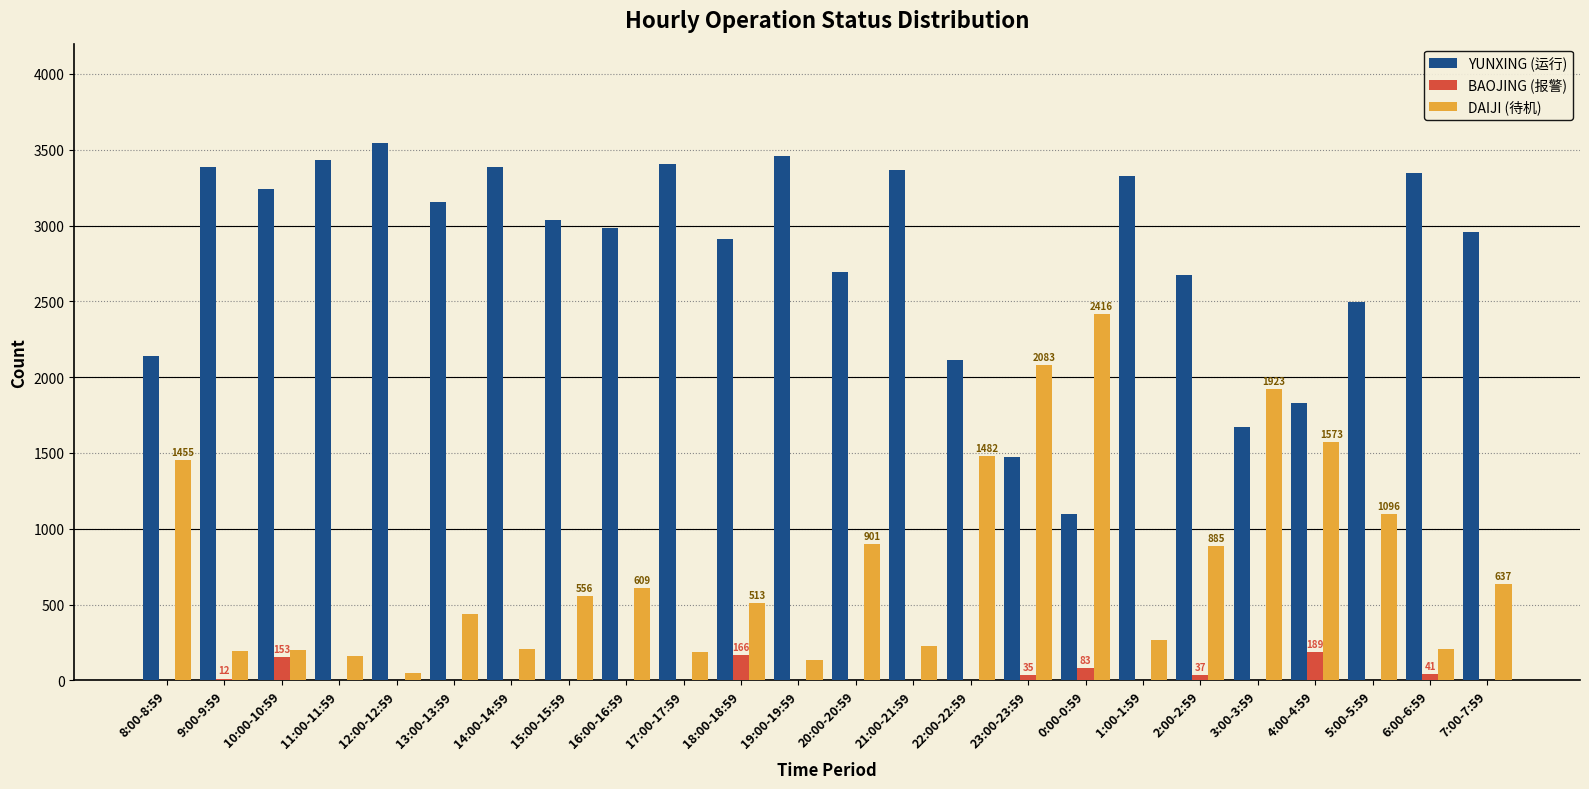

Which series has the largest total across all categories?

YUNXING (运行)